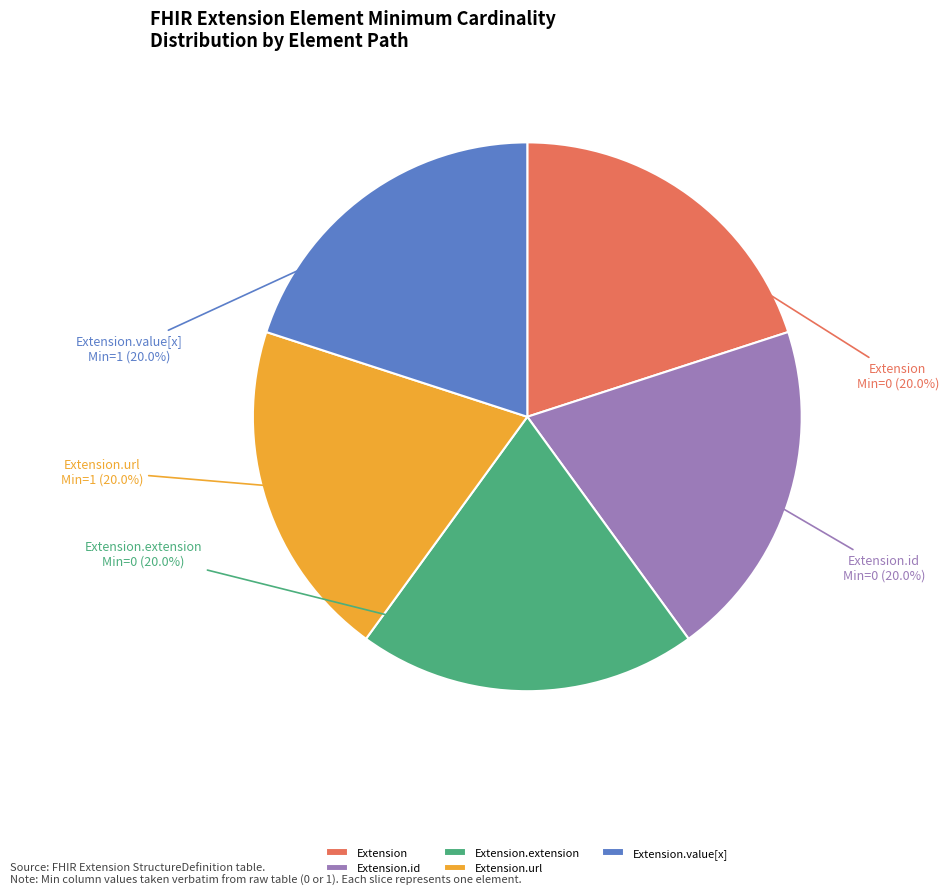

To the nearest percent, what is the difference between the largest and smallest slice percentages?

0%